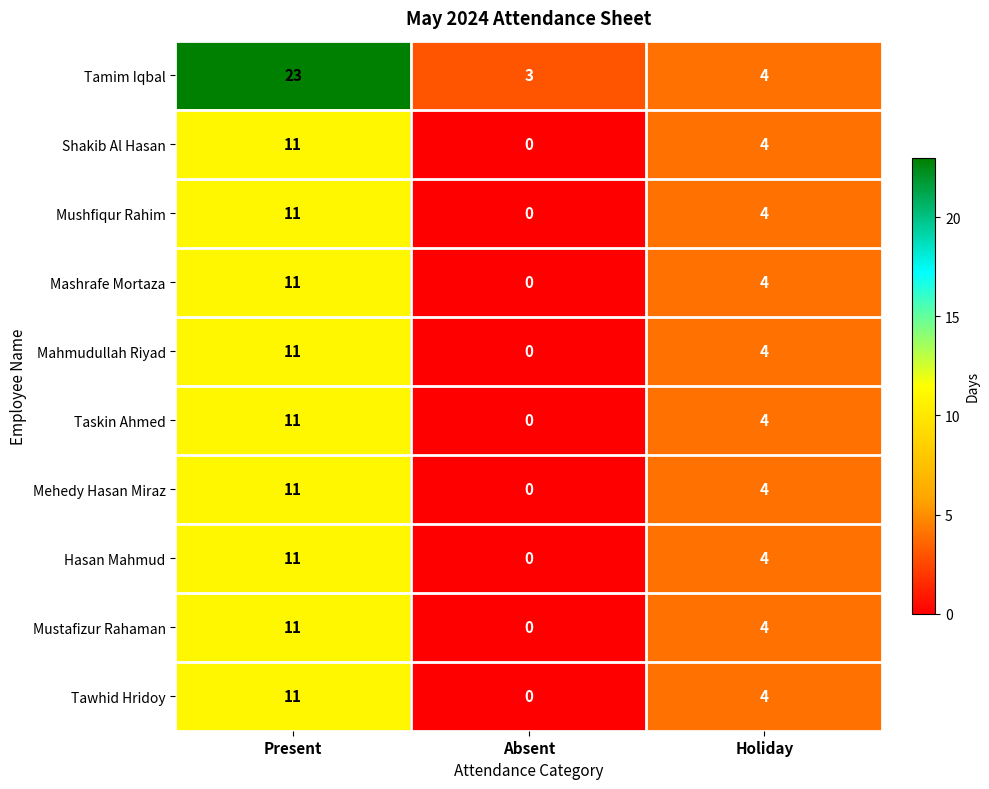

What is the spread (max minus min) of values at Present?

12